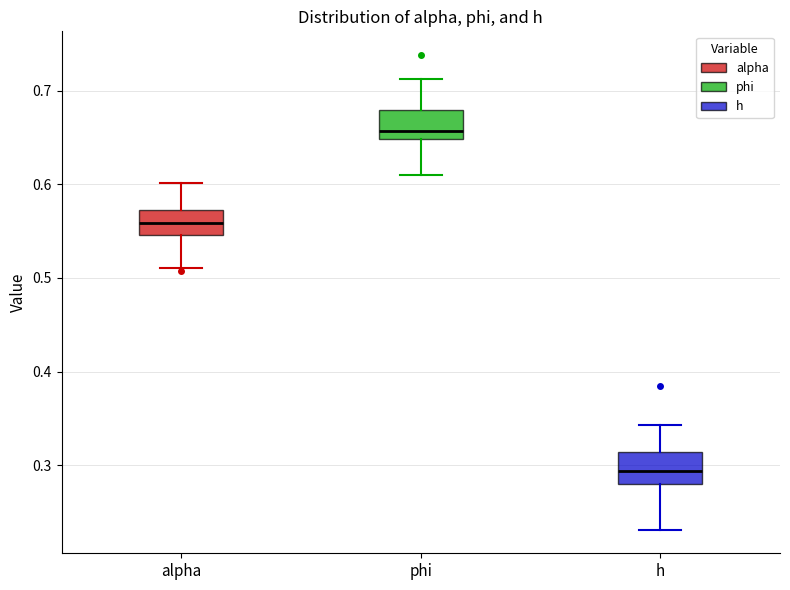

Where is the lower edge of the box for alpha on the y-axis? The values are not printed on the chart, so give them approximately, as read against the axis.

0.55